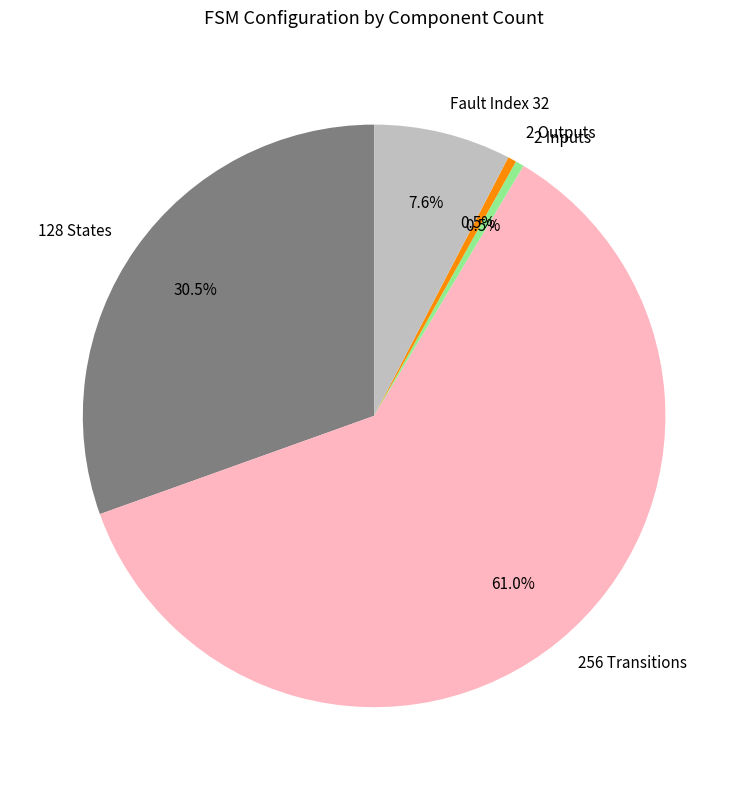

To the nearest percent, what is the average slice percentage?

20%